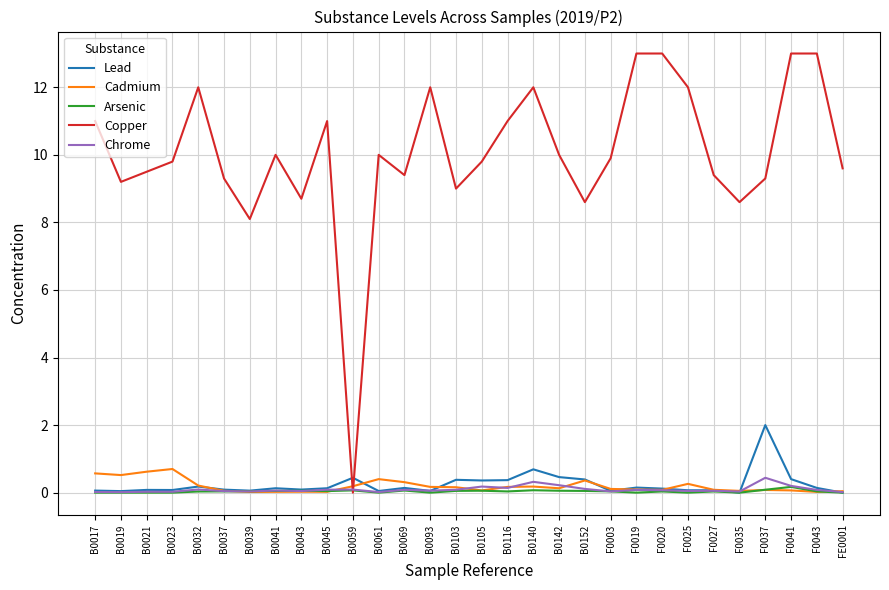

True or false: Lead has a value of 0.7 at B0140.

True